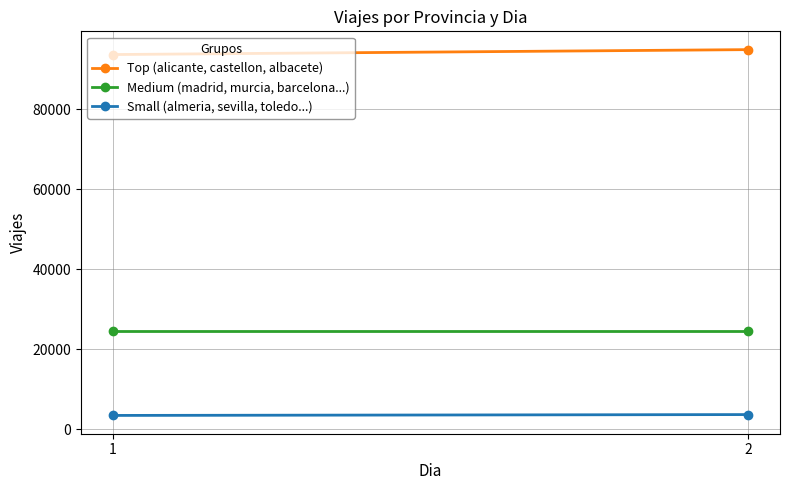

Reading left to right, extract all data points from this chart.

Top (alicante, castellon, albacete): 1=93607	2=94838
Medium (madrid, murcia, barcelona...): 1=24618	2=24618
Small (almeria, sevilla, toledo...): 1=3482	2=3696